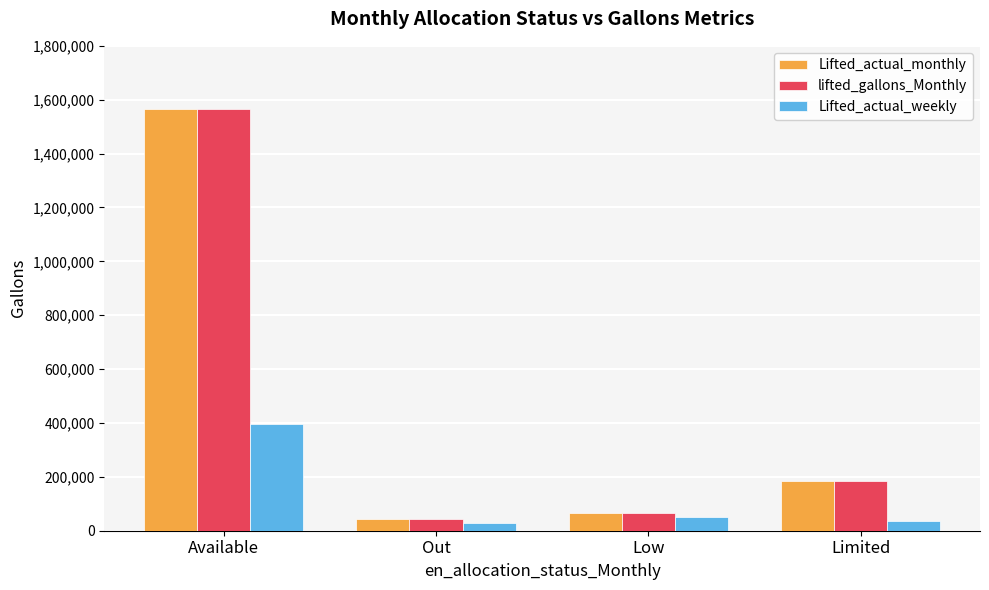

What value does the lifted_gallons_Monthly series have at Limited?

184455